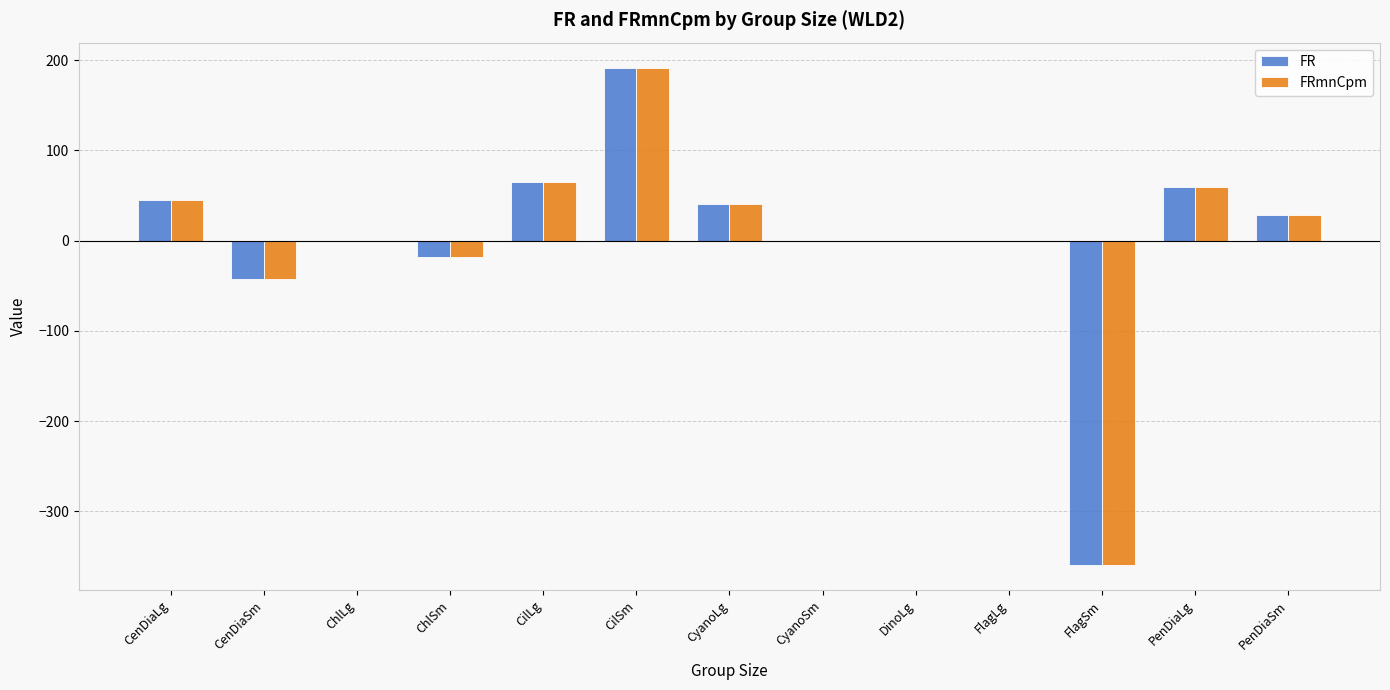

How many categories are shown in the chart?

13